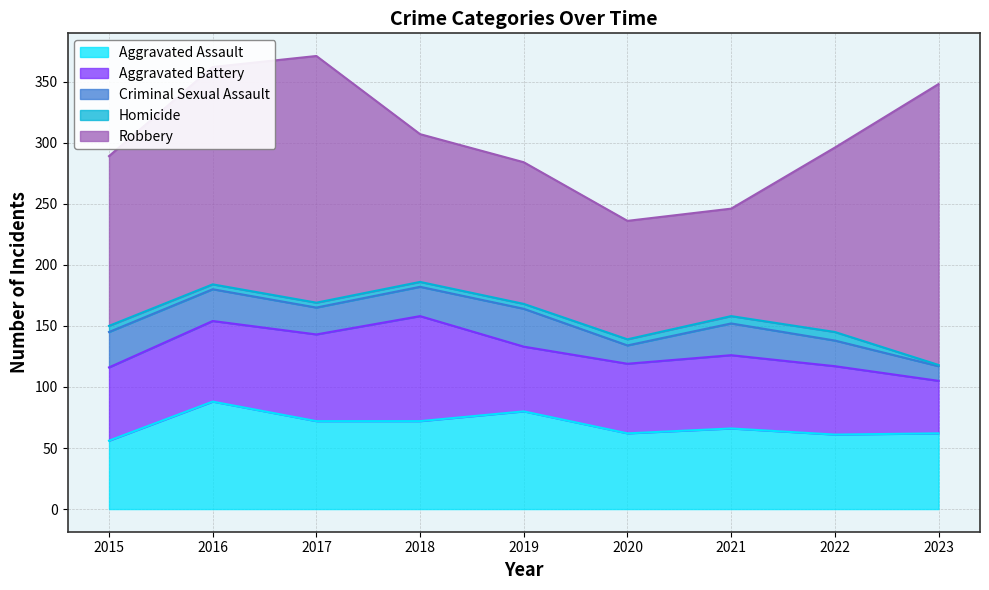

Where does the Robbery series first go above 139?

2016